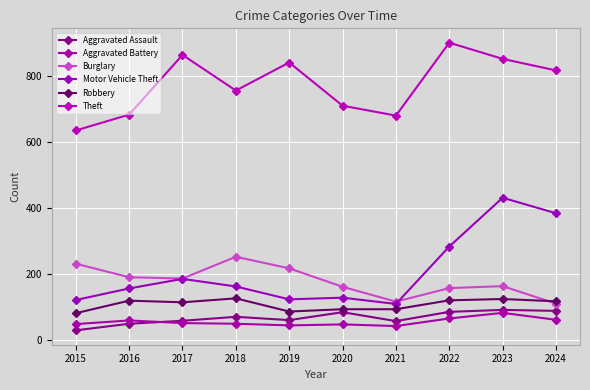

At which category does Theft reach its first local peak?

2017